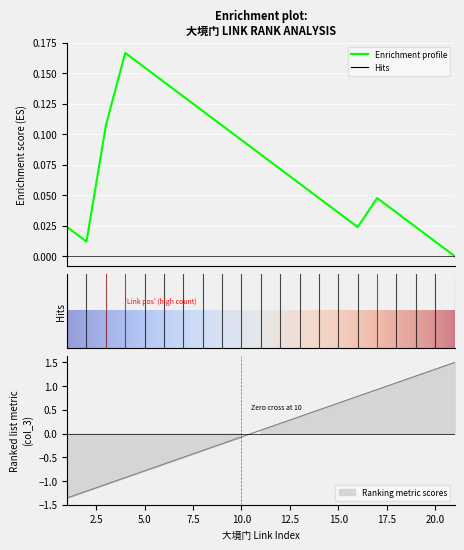

List the labels in order of value, smallest first.

1, 2, 3, 4, 5, 6, 7, 8, 9, 10, 11, 12, 13, 14, 15, 16, 17, 18, 19, 20, 21